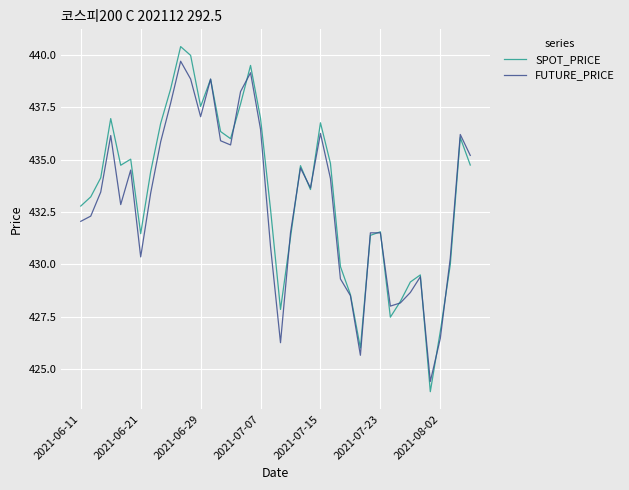

Which series has the widest spread of values?

SPOT_PRICE